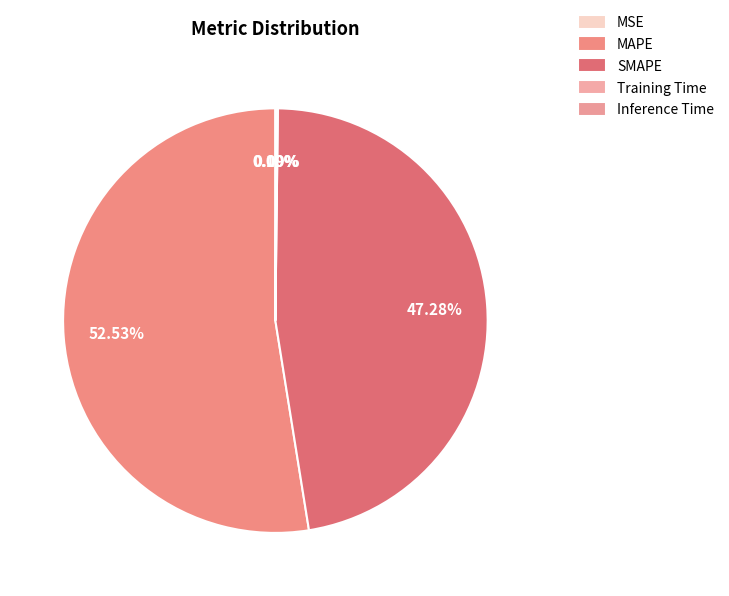

Count the number of slices in the pie.

5